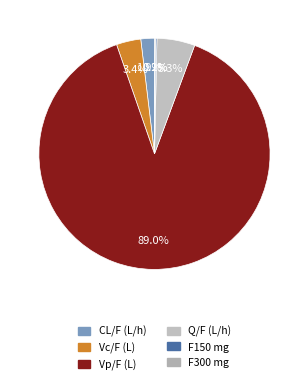

Does Vp/F (L) account for over 50% of the chart?

Yes